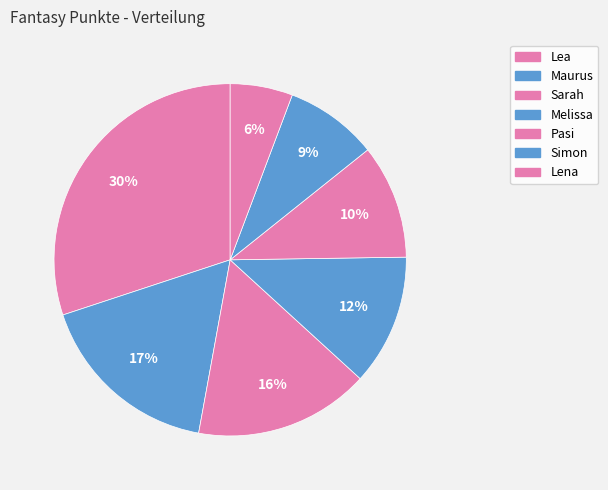

The Sarah slice represents 27% of the pie. True or false?

False